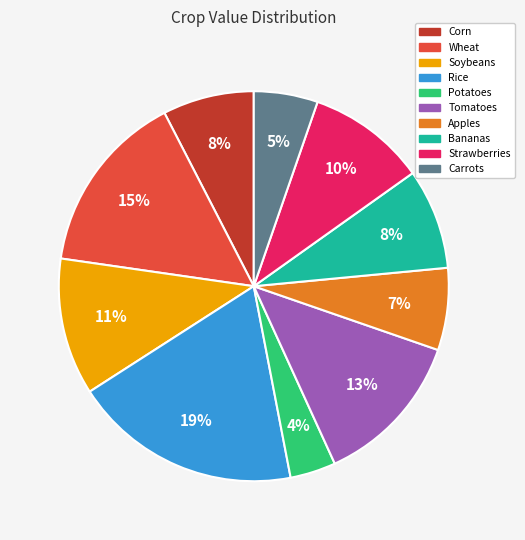

Which has a higher value, Corn or Tomatoes?

Tomatoes